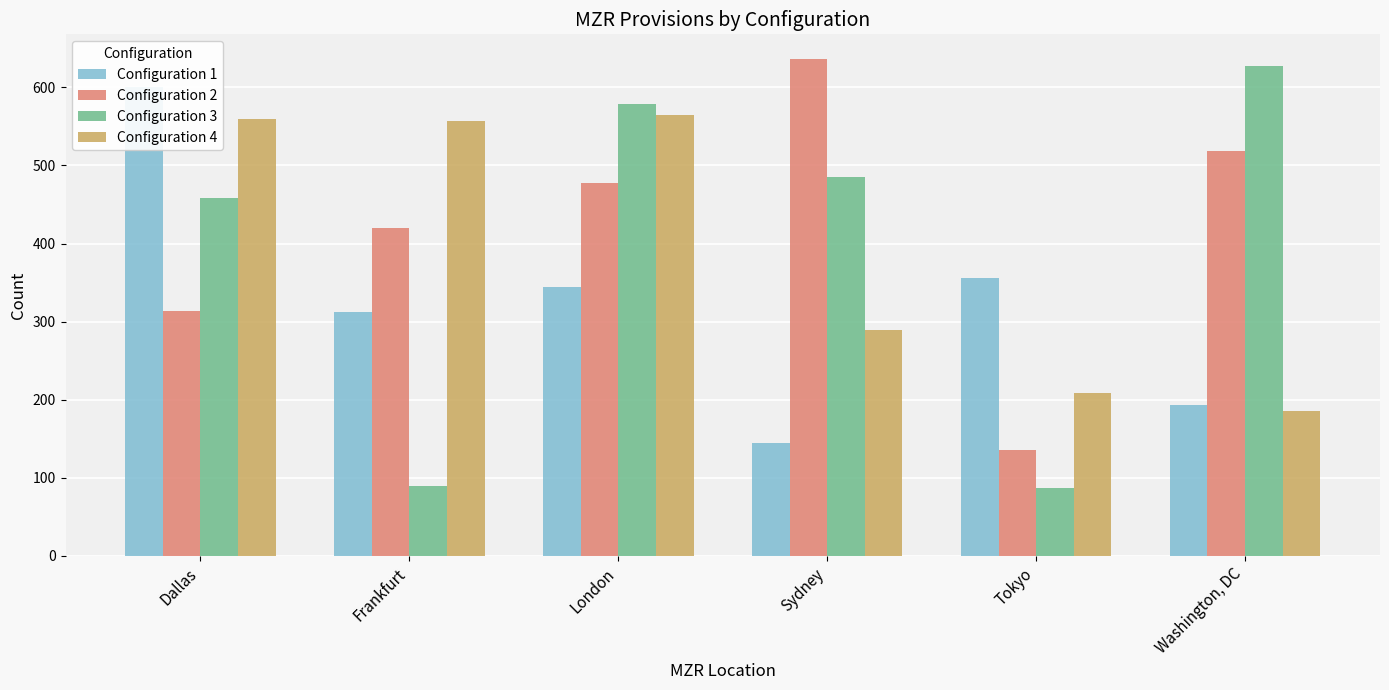

At which category is the sum across all series the highest?

London